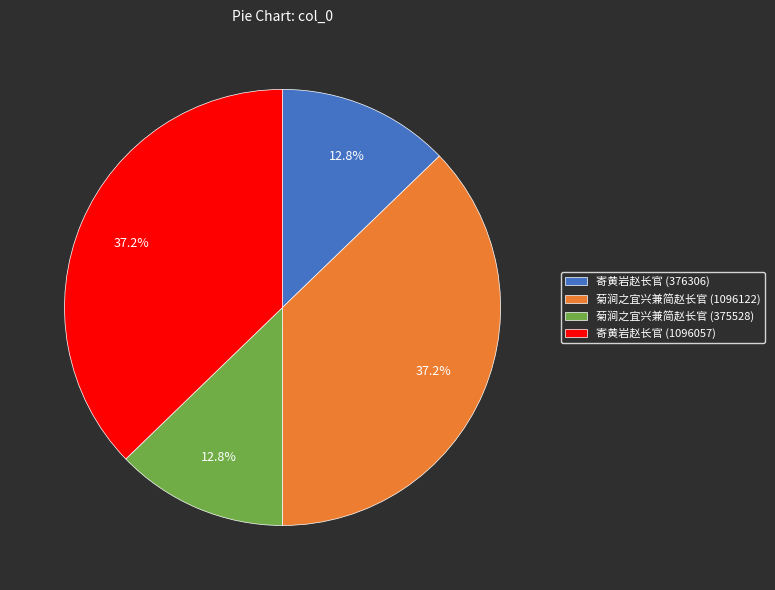

What portion of the pie excludes 菊涧之宜兴兼简赵长官 (1096122)?

62.8%